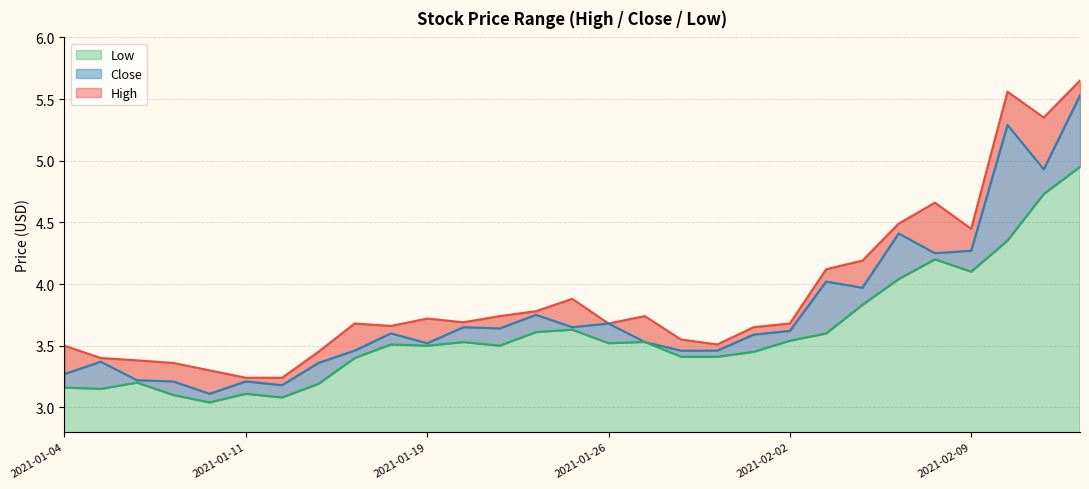

True or false: Close has a value of 5.0 at 2021-01-14.

False